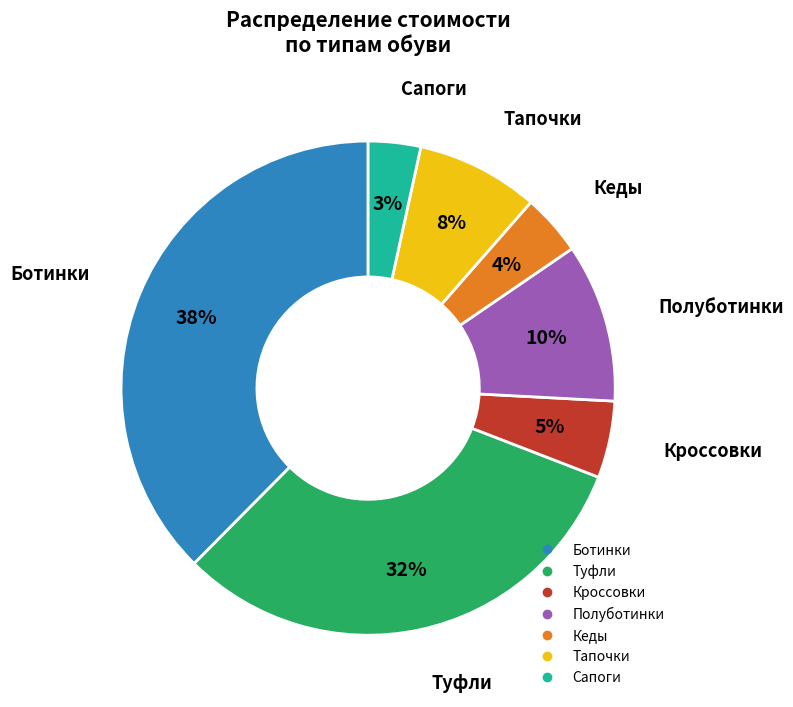

Is there any slice that represents more than half of the pie?

No